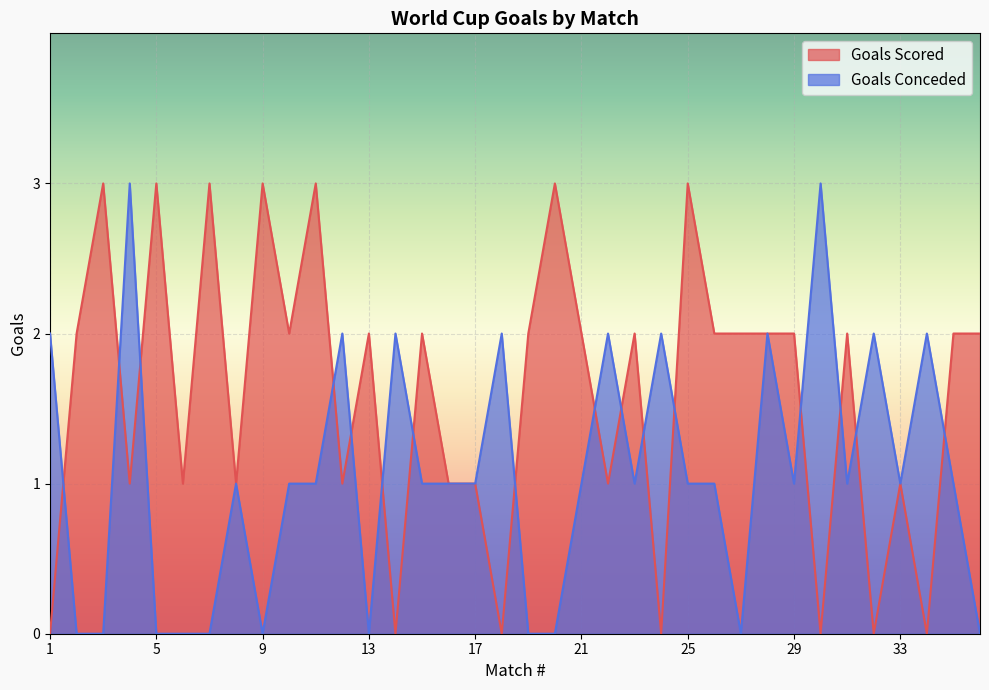

How many data points does each series have?

36